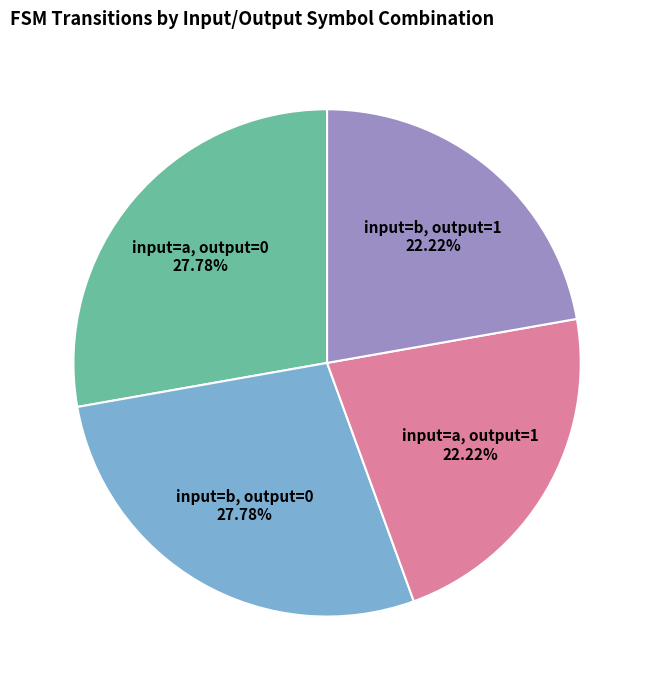

Count the number of slices in the pie.

4